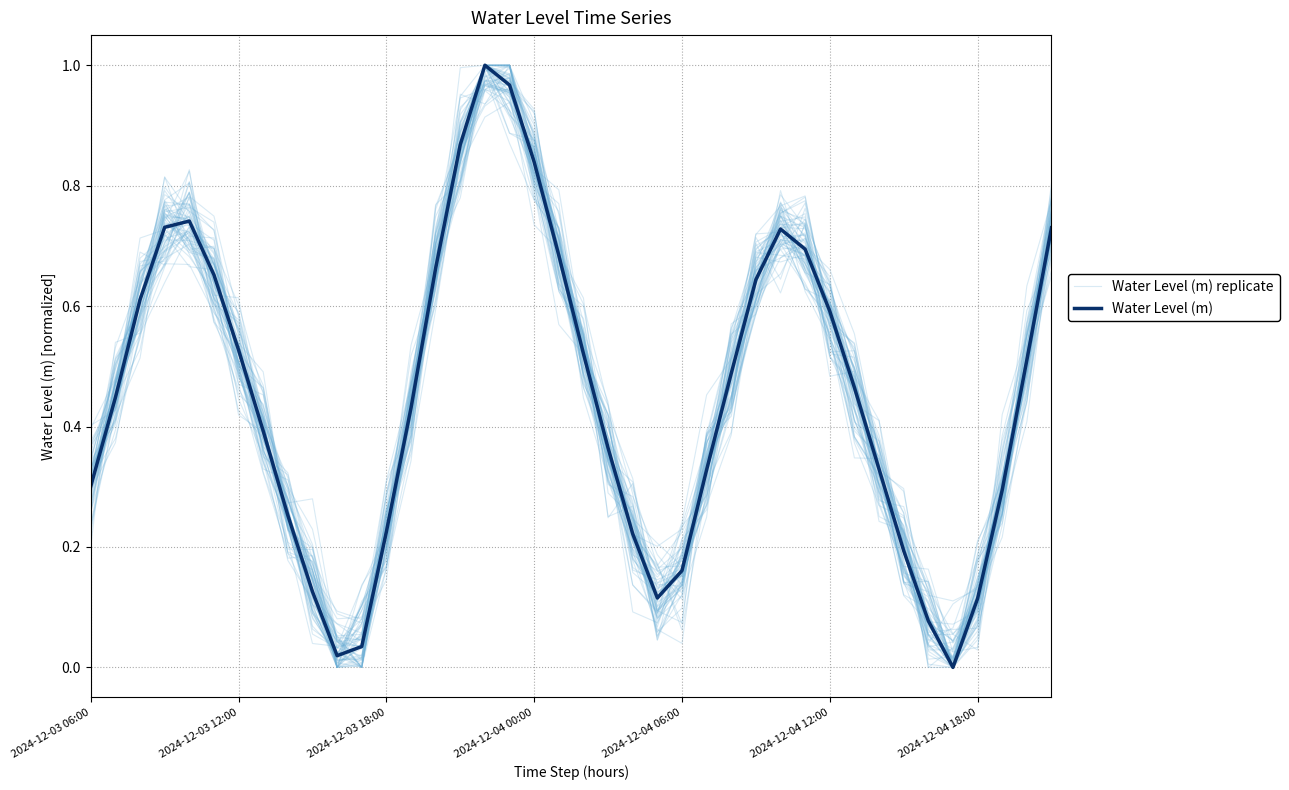

True or false: Water Level (m) has more than 1 interior local peaks.

True